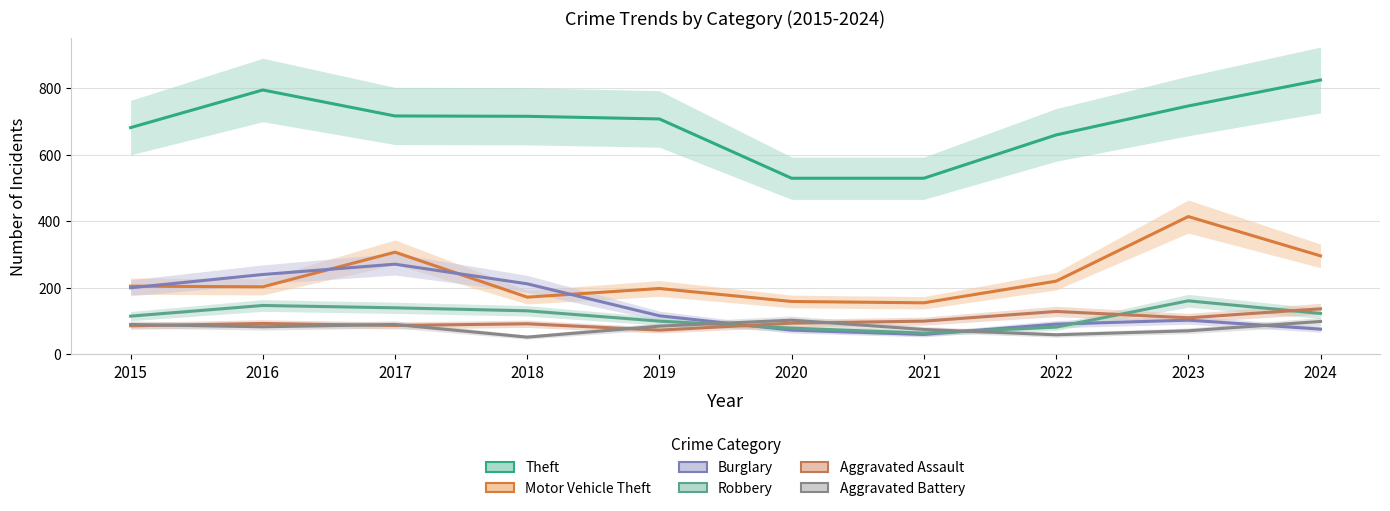

The Aggravated Battery series shows 103 at 2020. True or false?

True